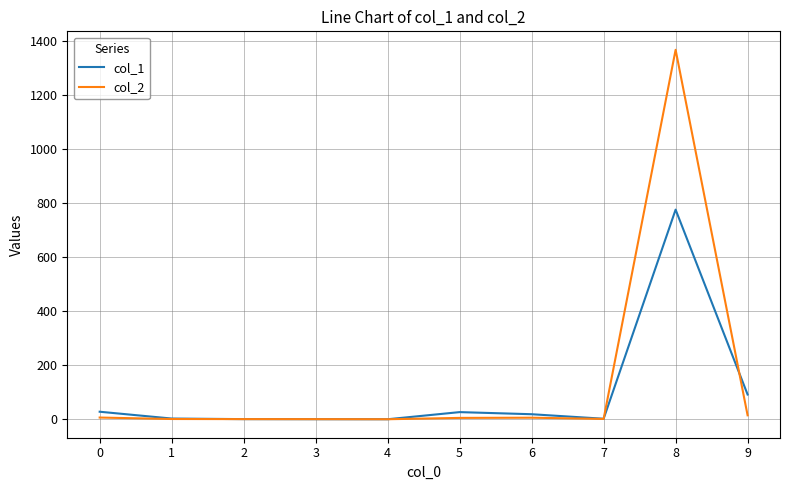

What is the difference between the highest and lowest values at 8?

591.8